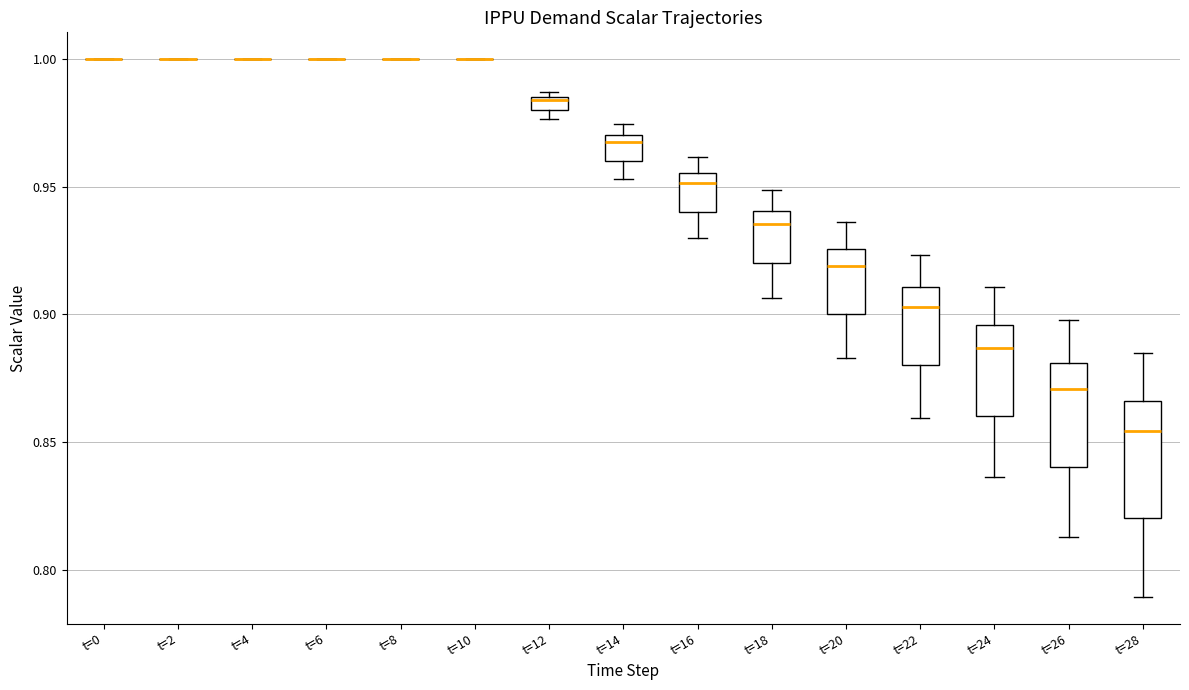

Comparing the boxes themselves (not the whiskers), which one is the tallest?

t=28